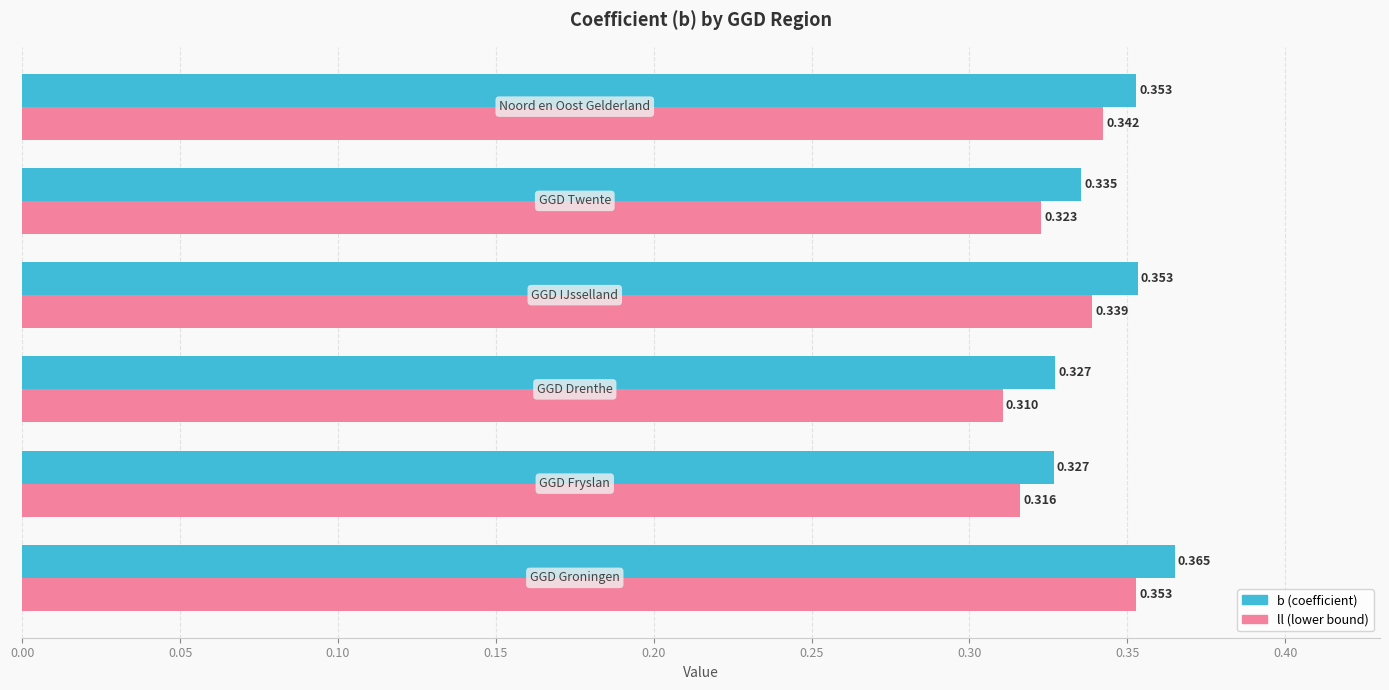

At how many categories does at least one series exceed 0?

6